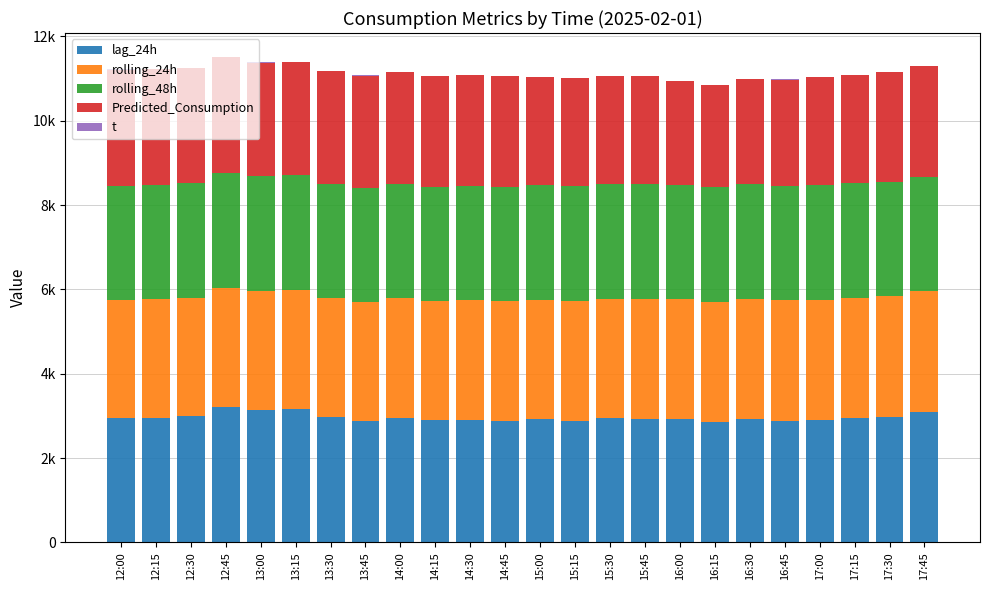

At which category is the sum across all series the highest?

12:45